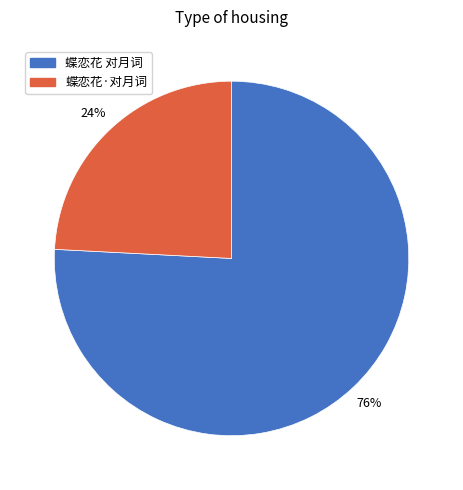

Which slice is the largest?

蝶恋花 对月词